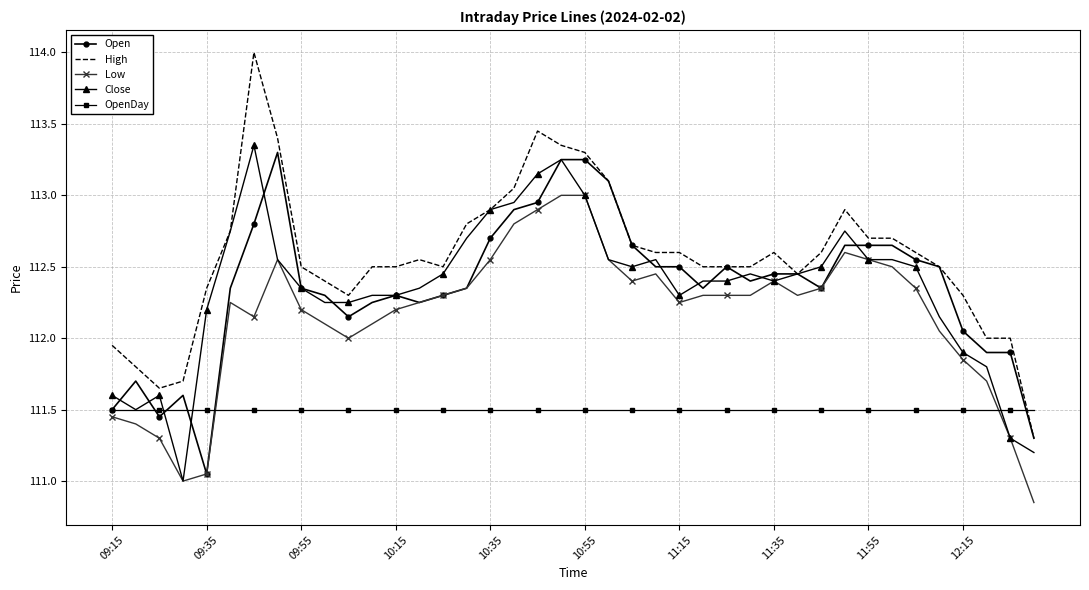

What is the minimum value for High?

111.3